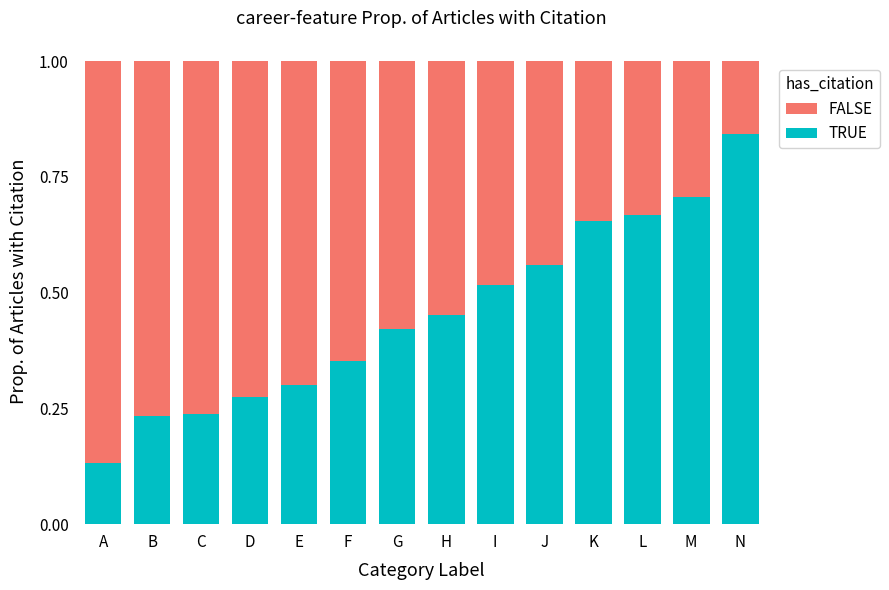

What is the sum of all TRUE values?

6.3